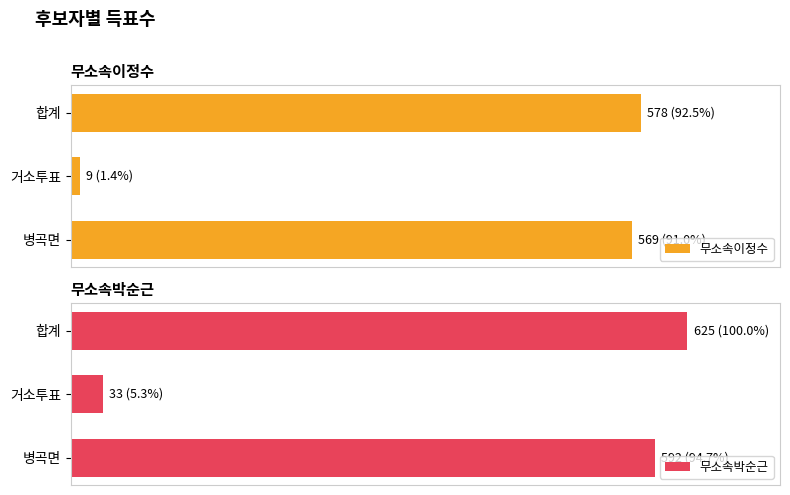

How many bars are there in total?

6